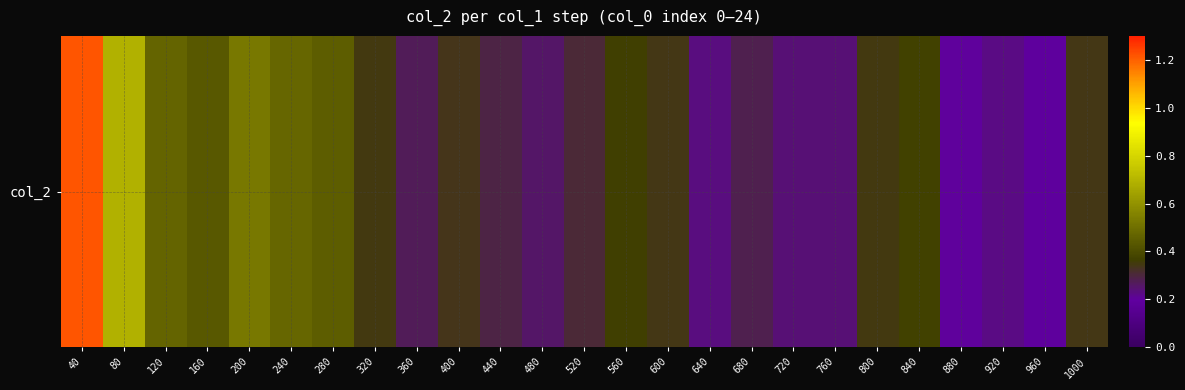

How many data points does each series have?

25